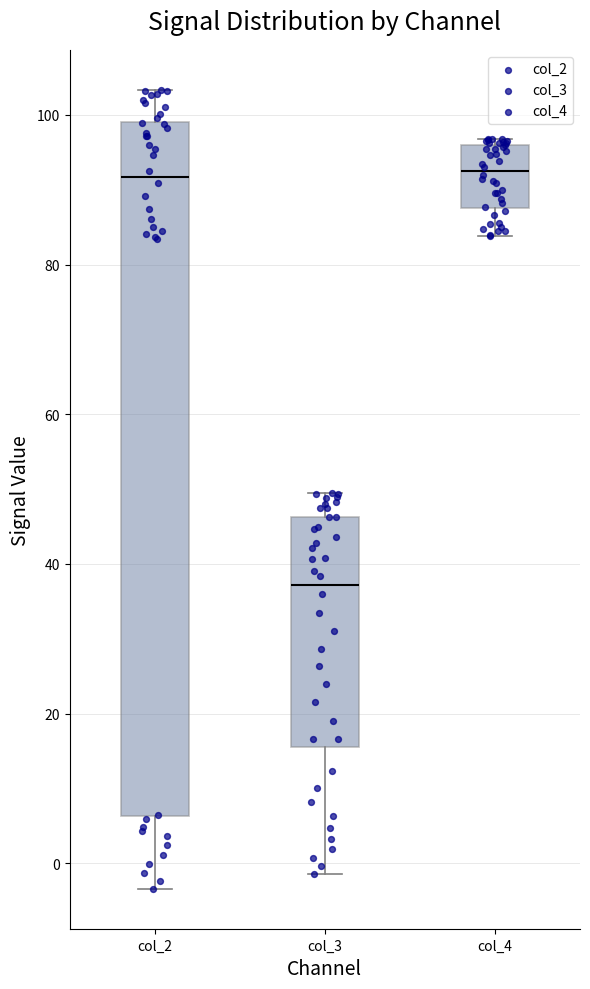

Which box's median line is the lowest?

col_3